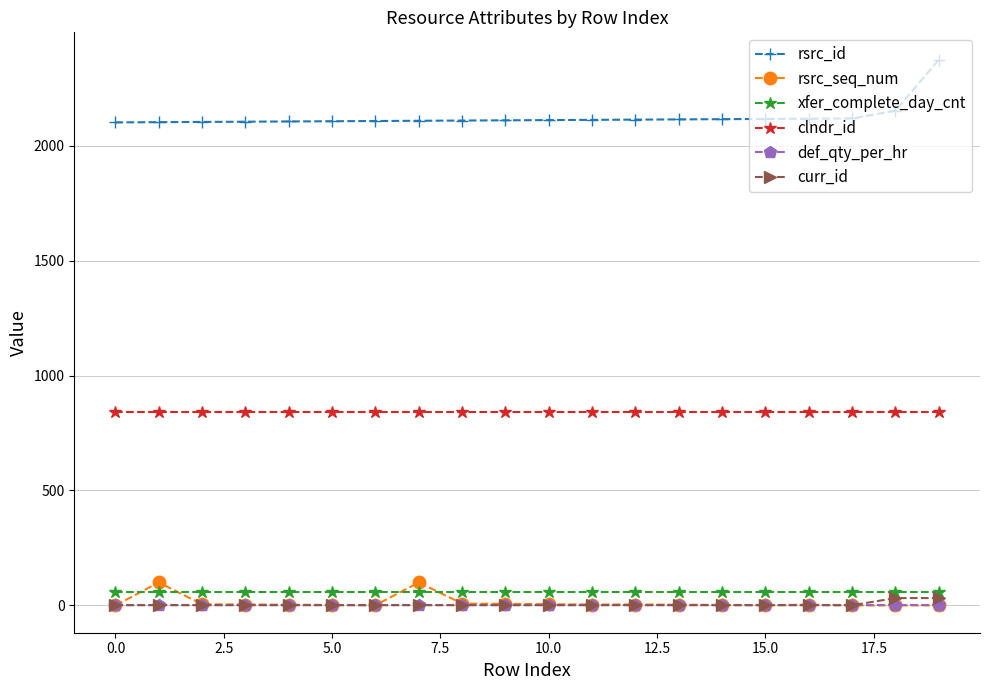

True or false: def_qty_per_hr and clndr_id cross at least once.

False